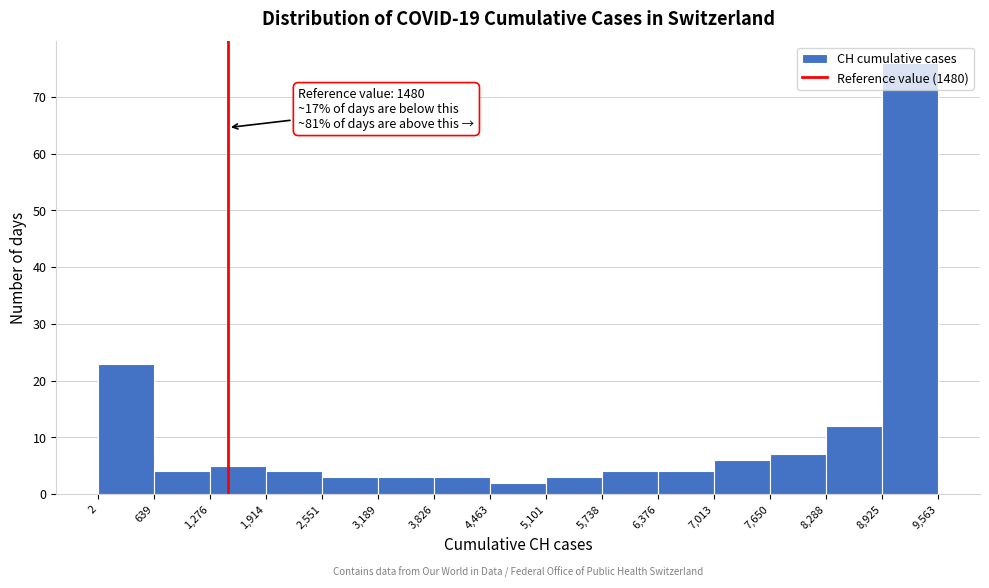

Which range on the x-axis has the tallest bar?

8,925 to 9,563